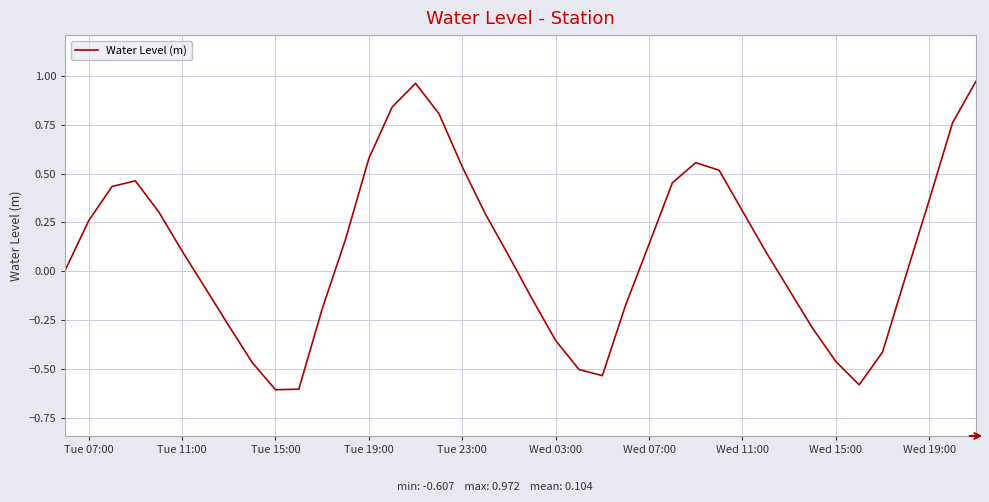

What is the minimum value shown in the chart?

-0.6